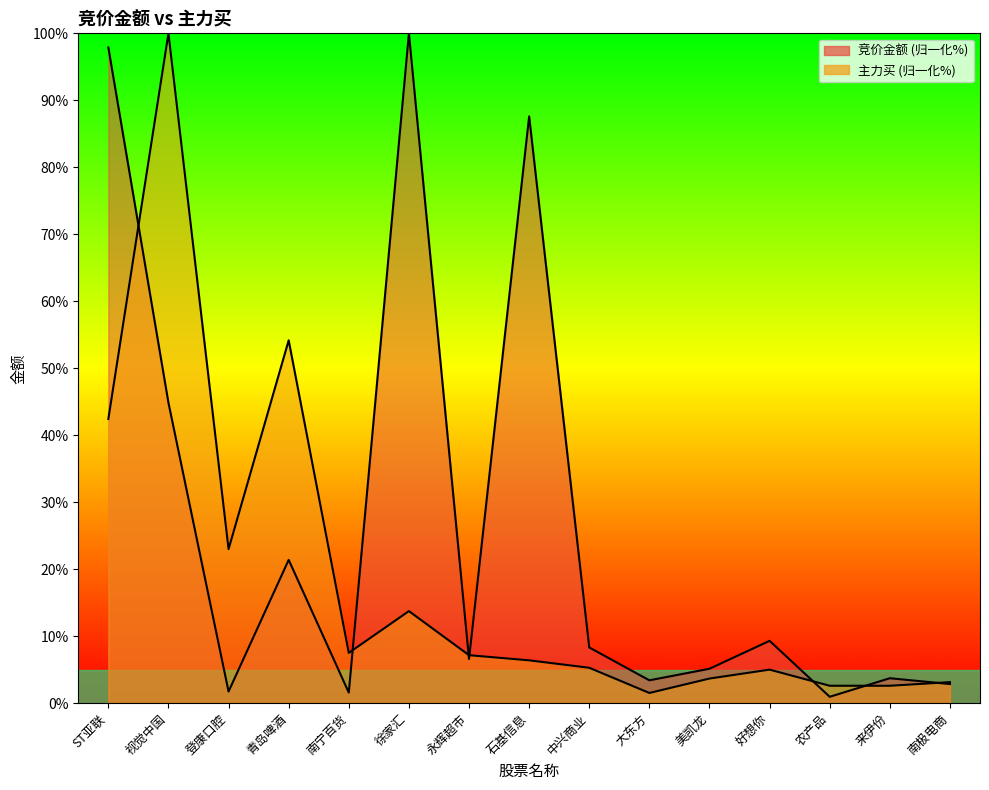

Where is the first local maximum for 主力买?

视觉中国